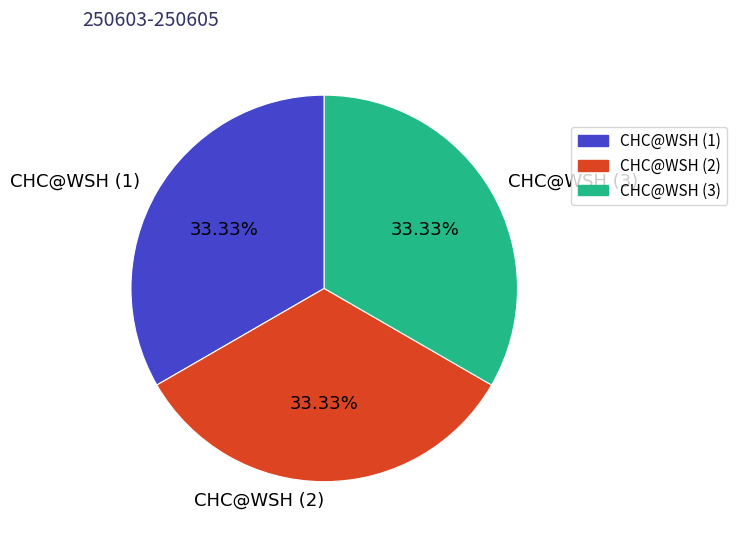

Is there any slice that represents more than half of the pie?

No